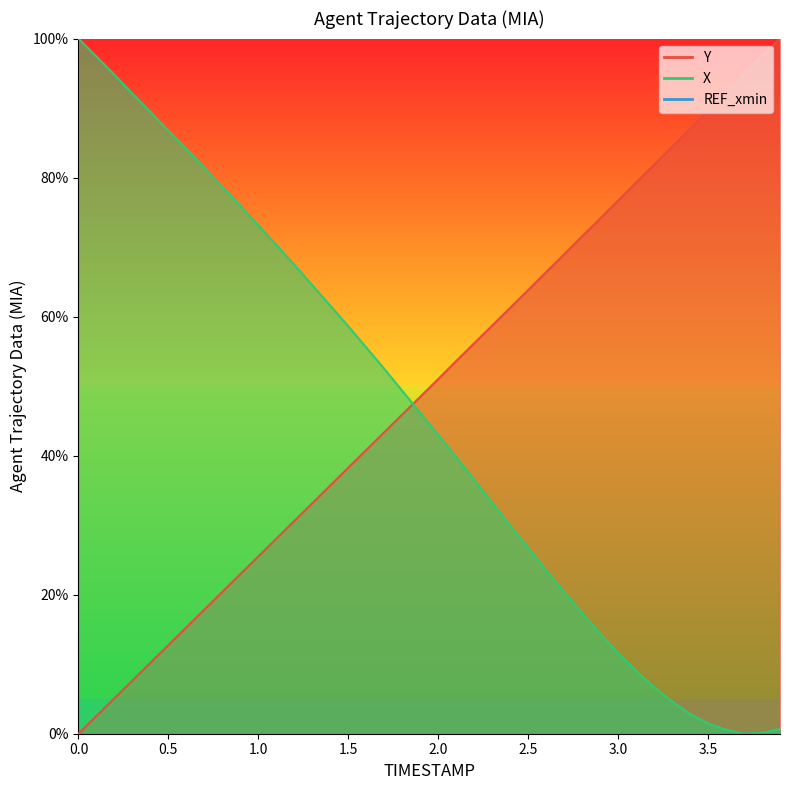

List the series in order of their peak value, lowest first.

X, Y